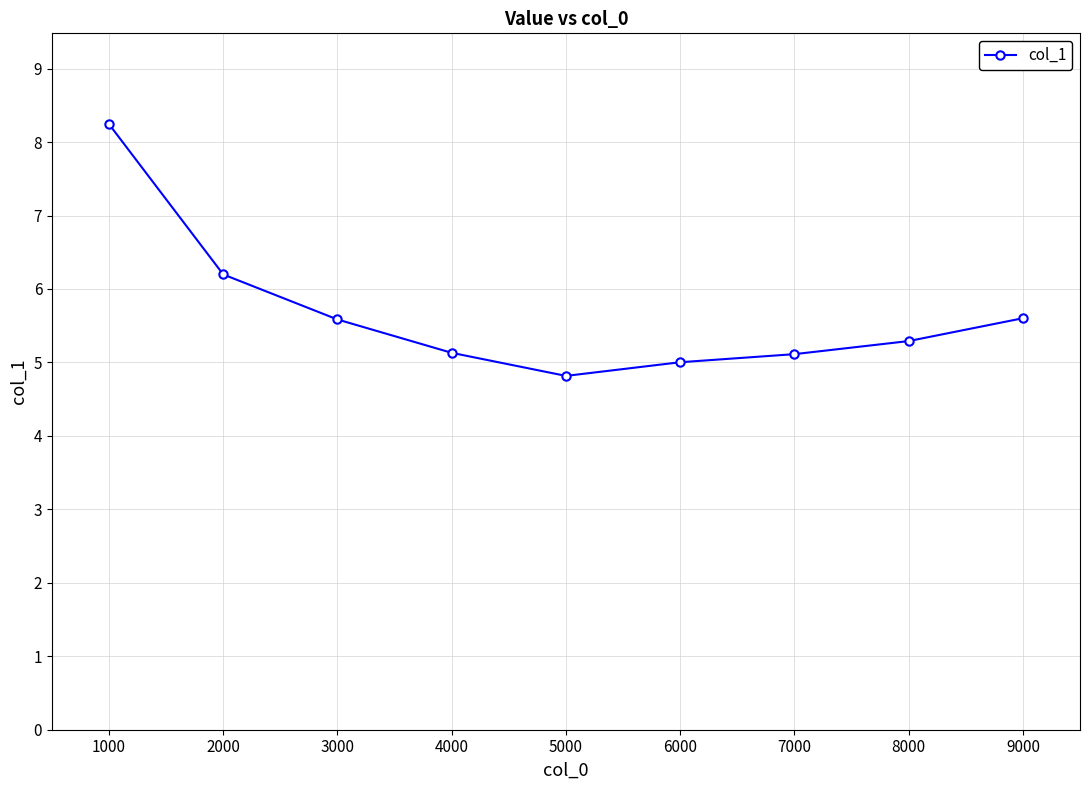

At which label is the value closest to 6?

2000